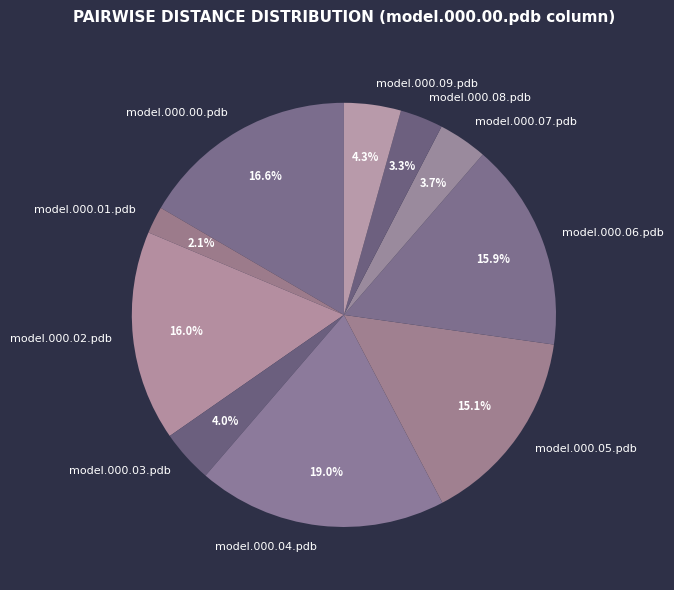

Is it true that model.000.05.pdb is 15% of the pie?

True